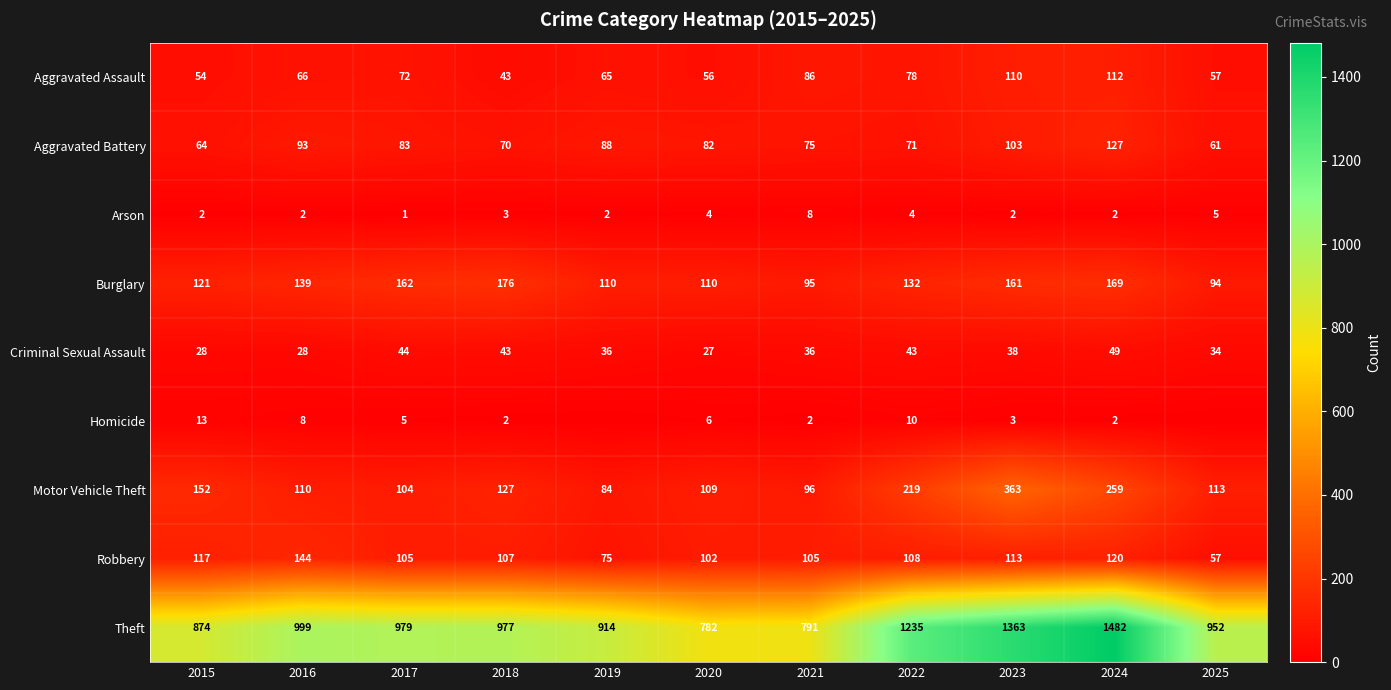

List the labels in order of Aggravated Assault value, smallest first.

2018, 2015, 2020, 2025, 2019, 2016, 2017, 2022, 2021, 2023, 2024